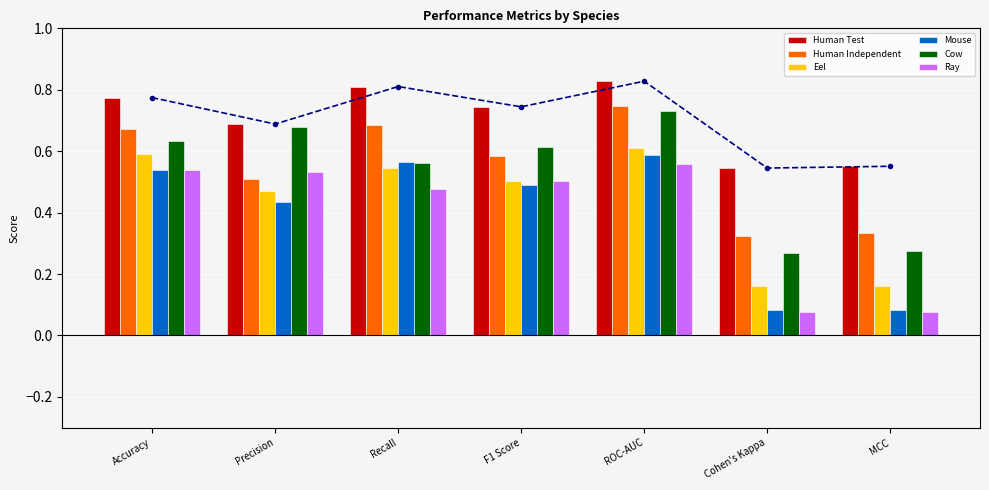

At which category is the sum across all series the highest?

ROC-AUC